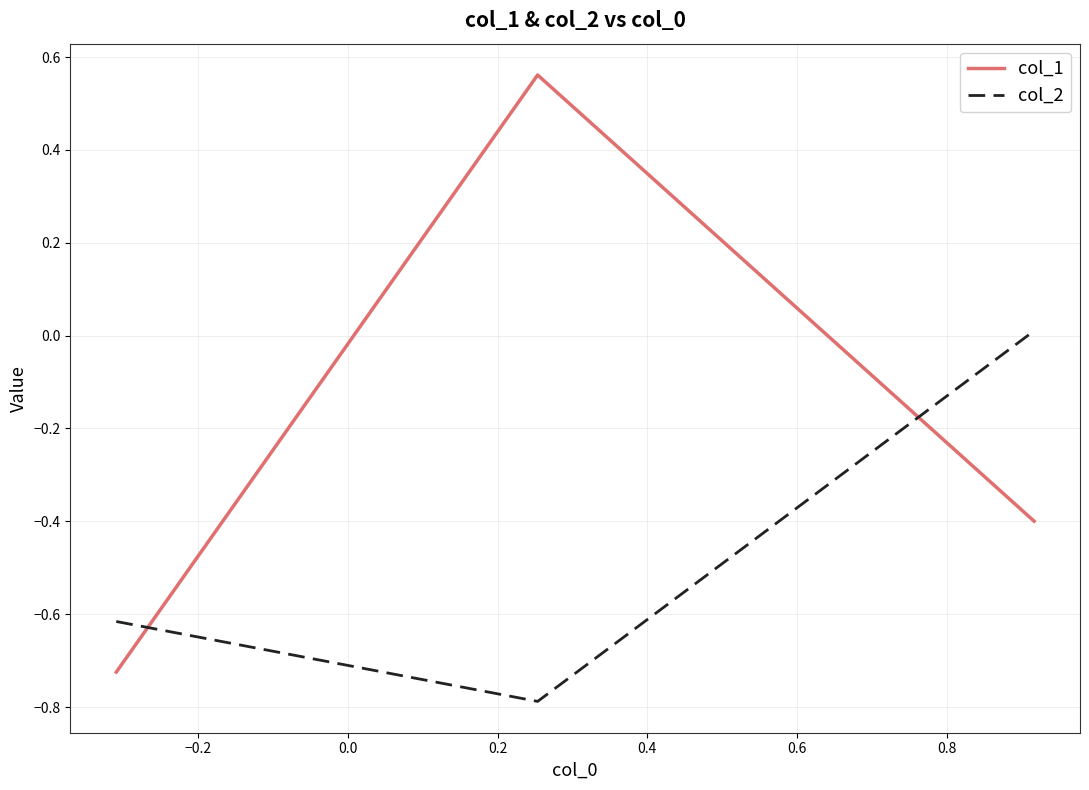

Rank the series by their average value, from highest to lowest.

col_1, col_2